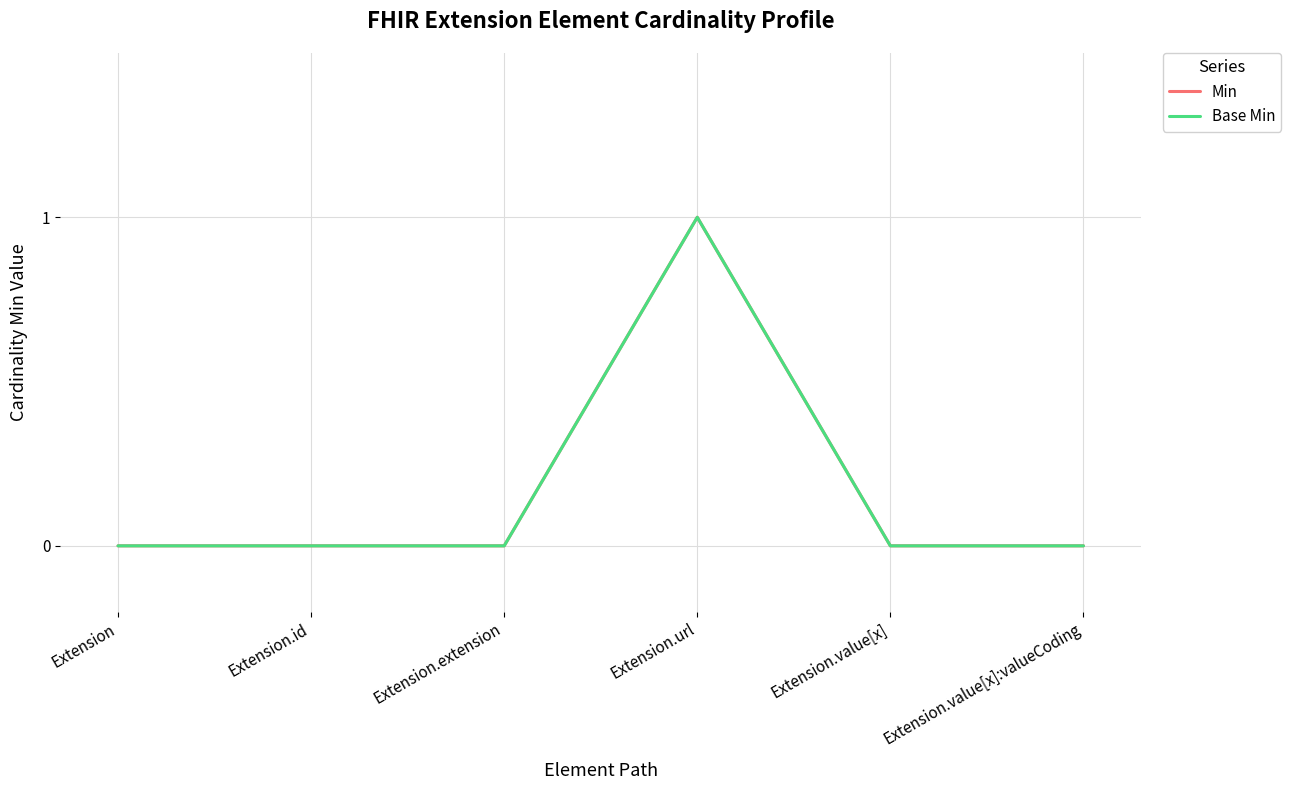

Does the chart display data point markers on the line(s)?

No